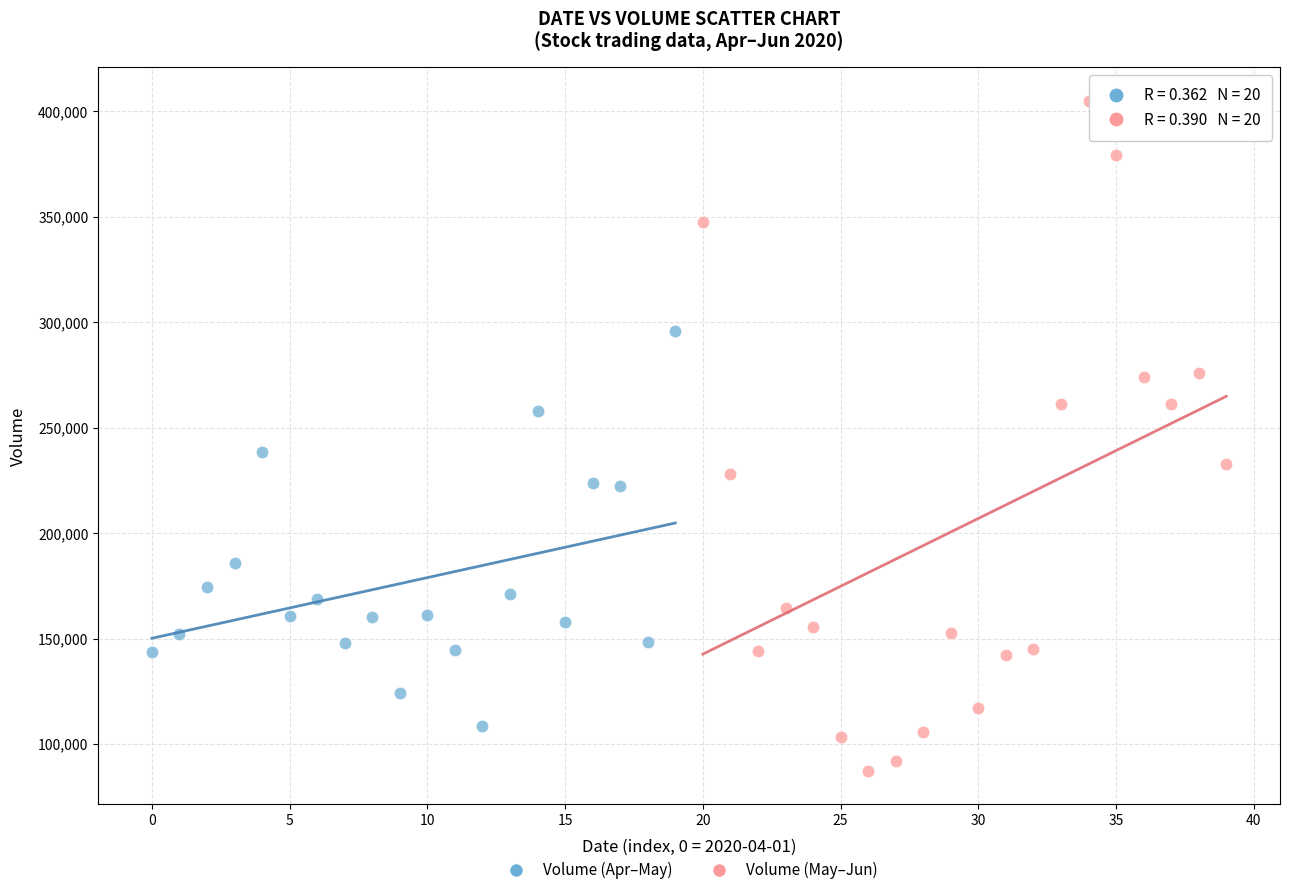

Which series reaches the minimum Y coordinate?

Volume (May–Jun)